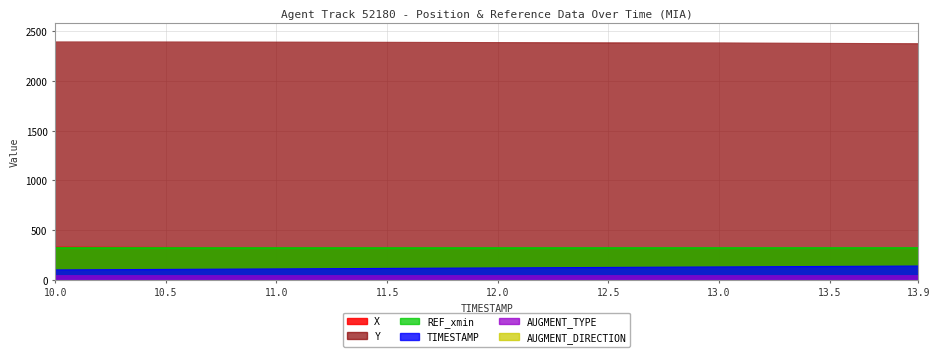

What is the difference between the X values at 11.3 and 10.7?

2.9